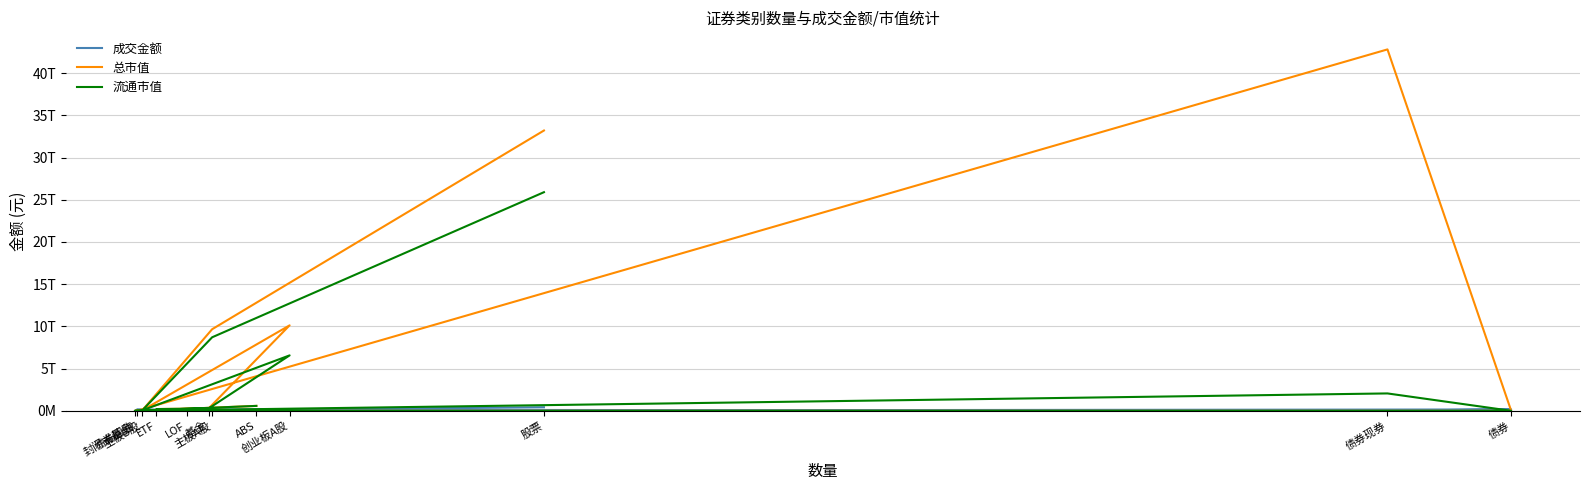

List the labels in order of 流通市值 value, largest first.

股票, 主板A股, 创业板A股, 债券现券, ABS, 基金, ETF, LOF, 主板B股, 封闭式基金, 债券, 债券回购